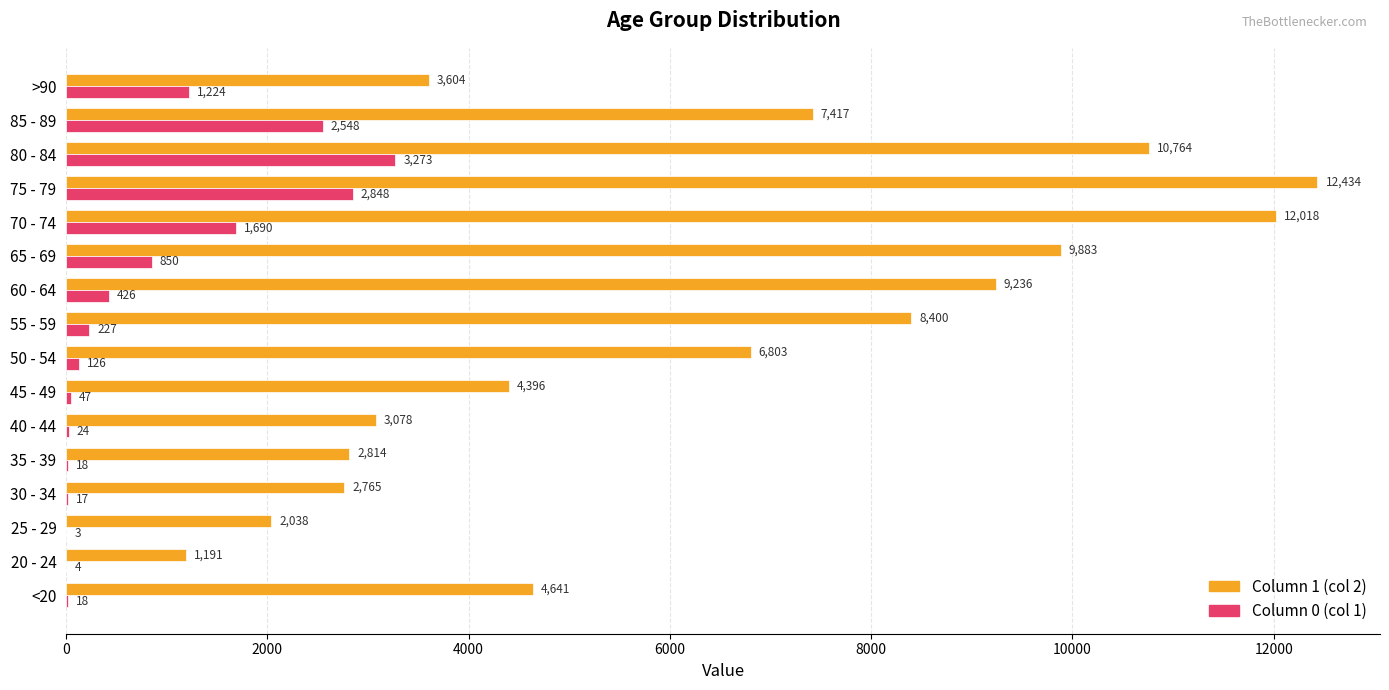

What is the maximum value shown in the chart?

12434